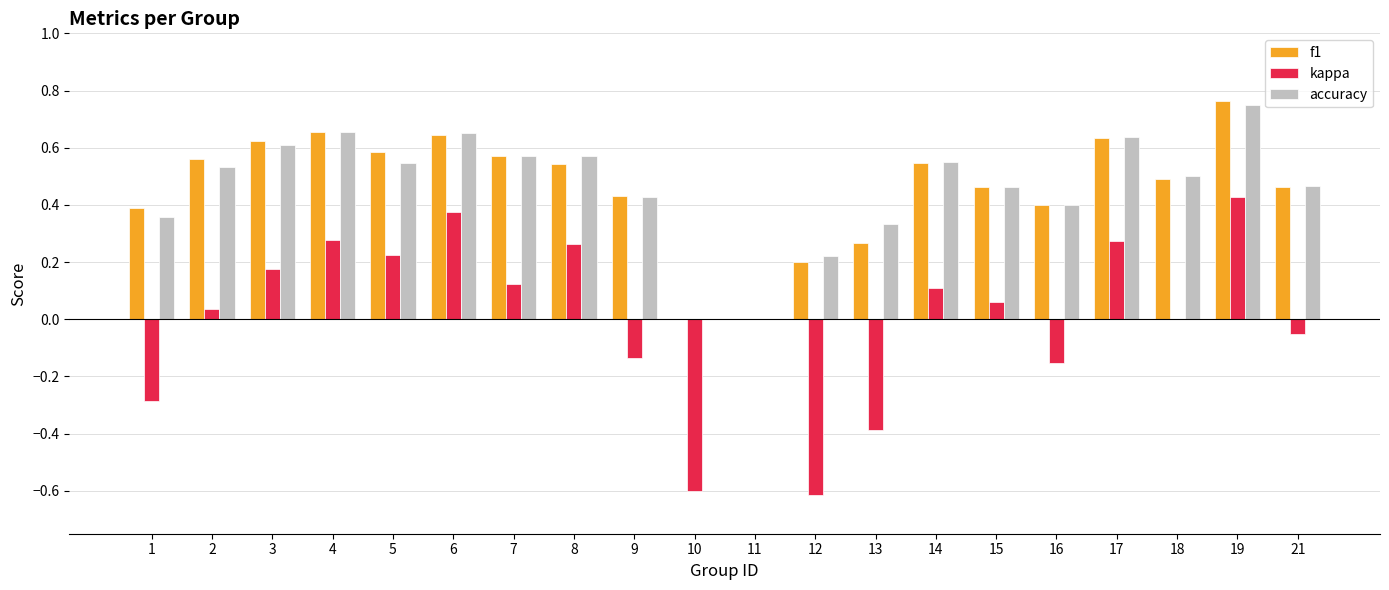

Which category has the highest value across all series?

19